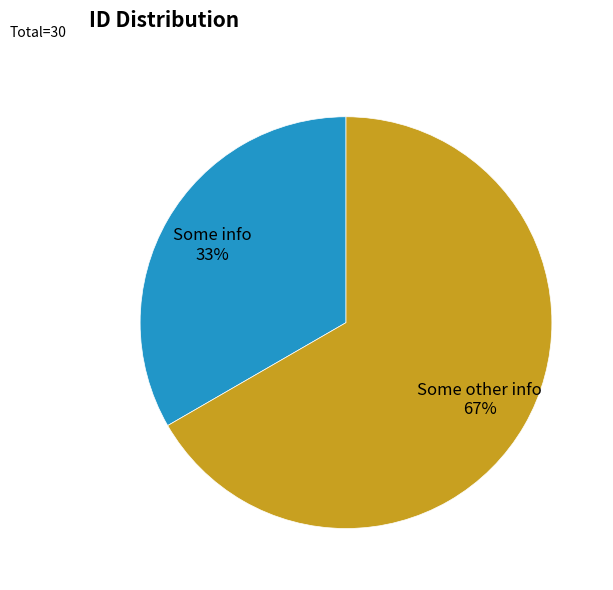

To the nearest percent, what is the average slice percentage?

50%